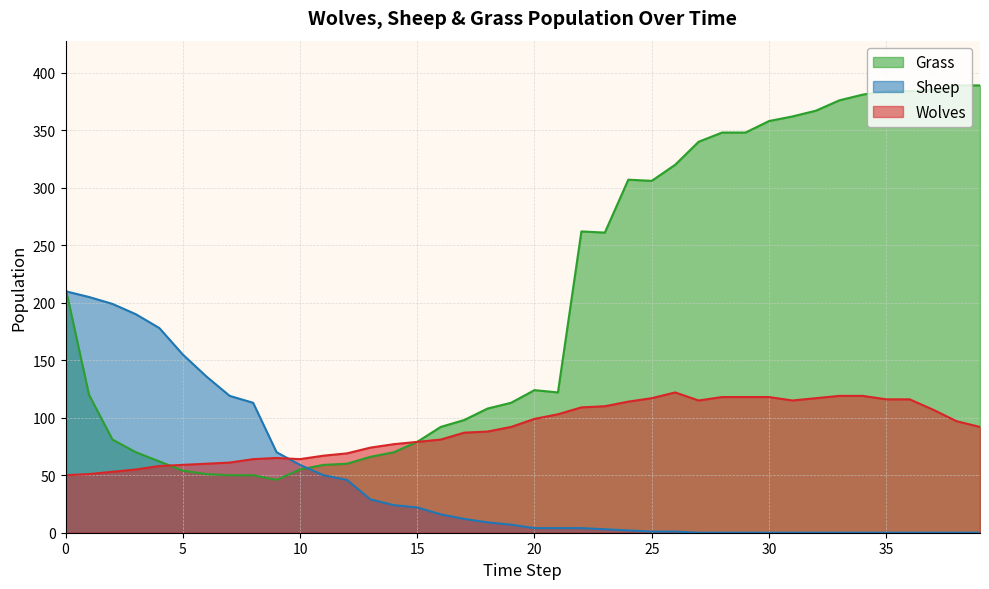

True or false: Sheep has a value of -114 at 31.

False